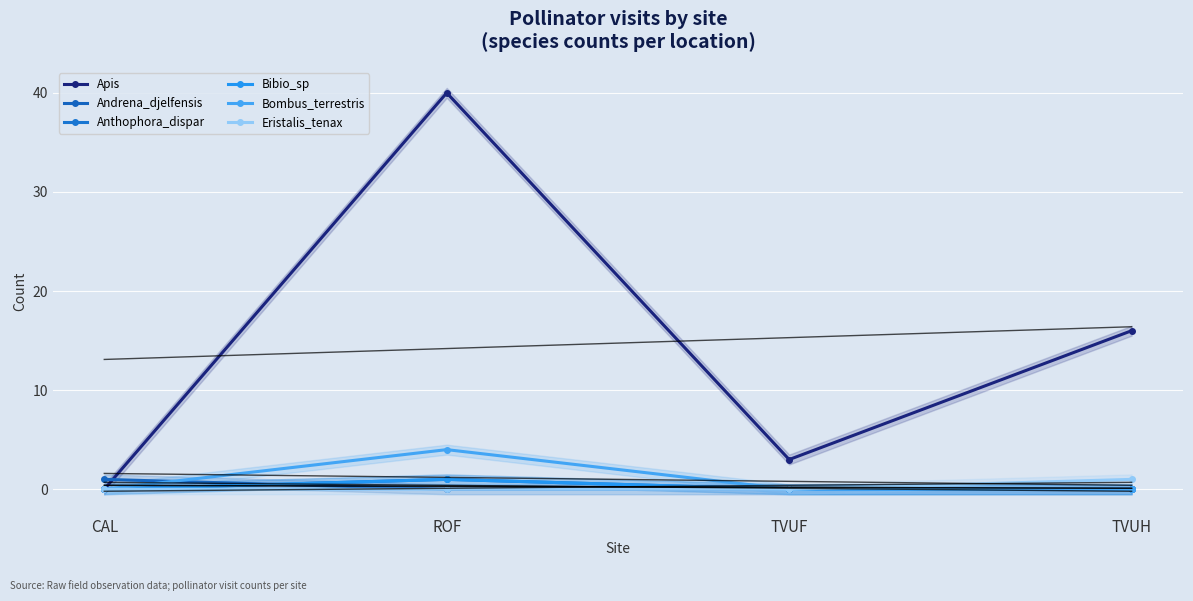

Reading left to right, list all the values displayed in this chart.

Apis: CAL=0	ROF=40	TVUF=3	TVUH=16
Andrena_djelfensis: CAL=1	ROF=0	TVUF=0	TVUH=0
Anthophora_dispar: CAL=0	ROF=1	TVUF=0	TVUH=0
Bibio_sp: CAL=0	ROF=1	TVUF=0	TVUH=0
Bombus_terrestris: CAL=0	ROF=4	TVUF=0	TVUH=0
Eristalis_tenax: CAL=0	ROF=0	TVUF=0	TVUH=1